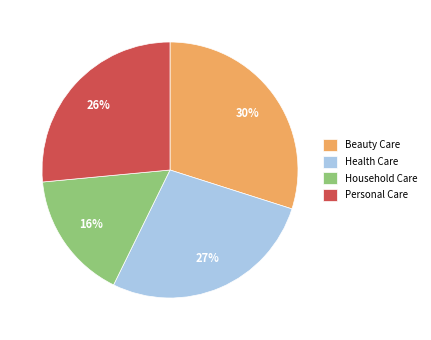

Between Personal Care and Beauty Care, which is larger?

Beauty Care